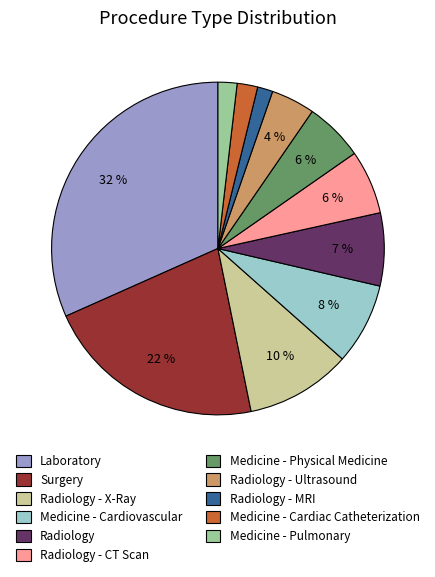

What percentage is the Medicine - Cardiac Catheterization slice, to the nearest percent?

2%